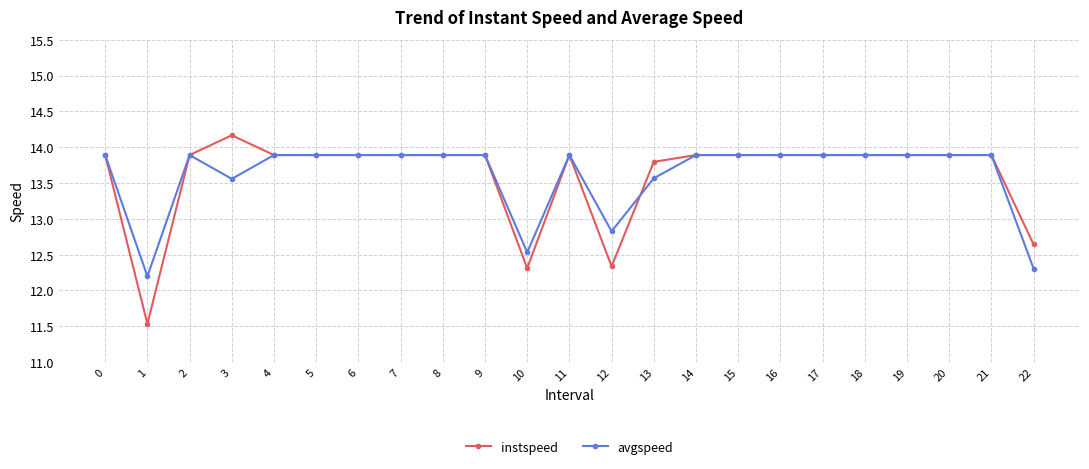

At which category does the chart reach its peak across all series?

3